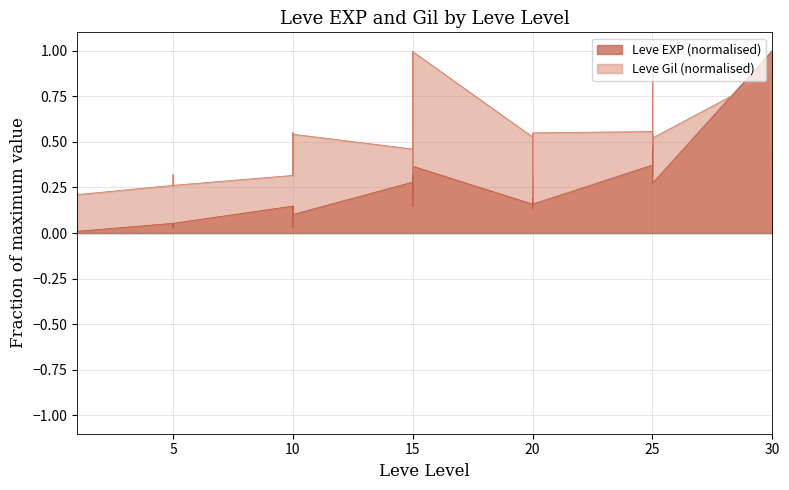

Between 5 and 20, which series saw the biggest shift?

Leve EXP